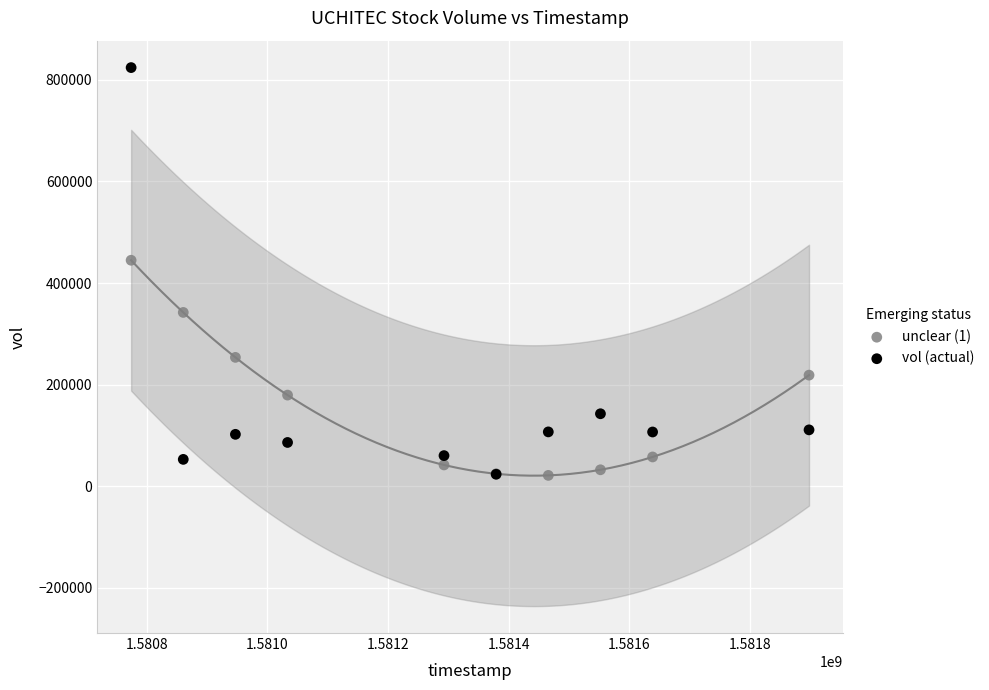

In the vol (actual) series, what Y value is closest to 423950?

142800.0